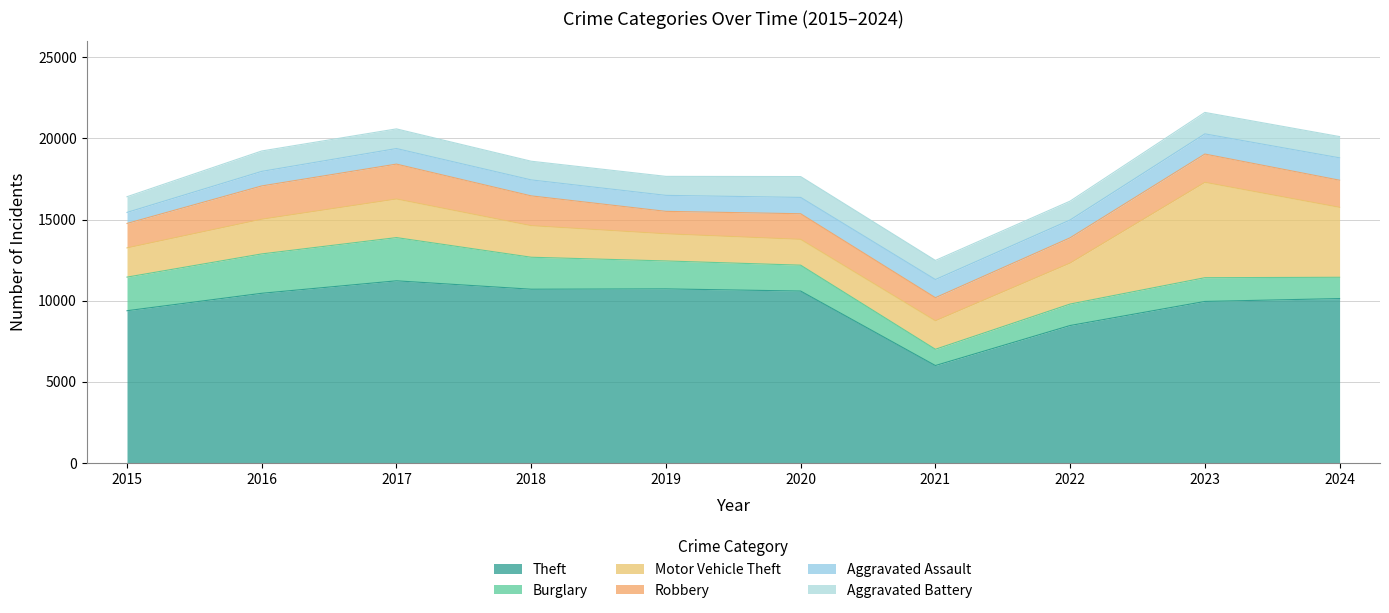

Reading left to right, transcribe all the data shown in this chart.

Theft: 9378	10453	11222	10704	10725	10590	5998	8466	9950	10128
Burglary: 2072	2428	2665	1972	1722	1597	1003	1324	1464	1312
Motor Vehicle Theft: 1803	2140	2380	1947	1674	1592	1759	2529	5882	4313
Robbery: 1507	2052	2152	1837	1384	1579	1422	1557	1743	1673
Aggravated Assault: 680	898	960	985	986	1007	1120	1099	1245	1379
Aggravated Battery: 967	1258	1212	1152	1171	1286	1178	1162	1322	1312